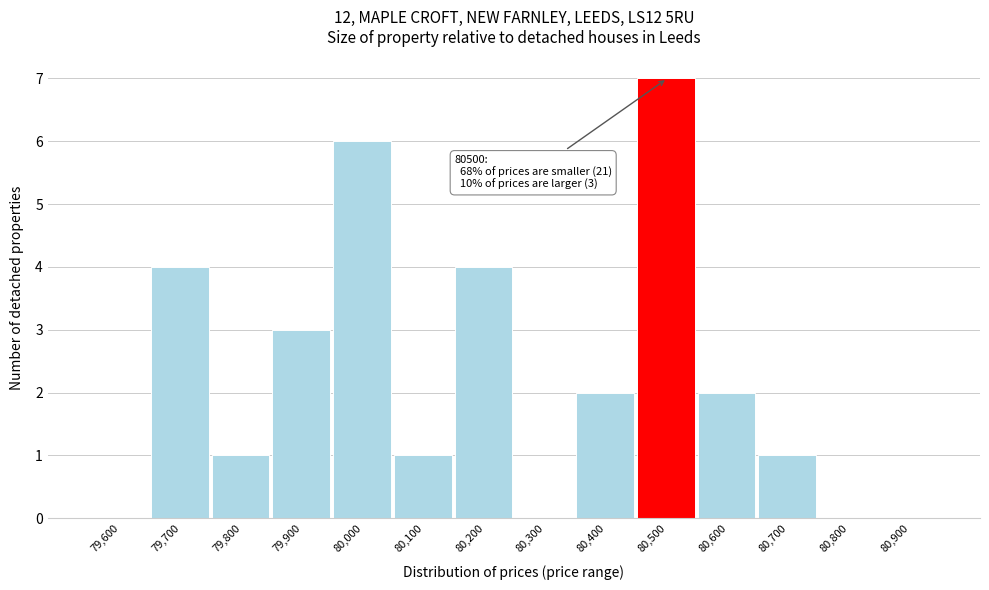

Reading left to right, extract all data points from this chart.

79,600=0	79,700=4	79,800=1	79,900=3	80,000=6	80,100=1	80,200=4	80,300=0	80,400=2	80,500=7	80,600=2	80,700=1	80,800=0	80,900=0